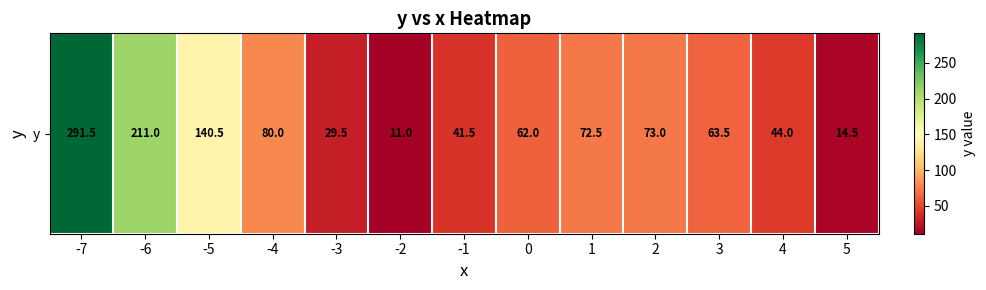

The chart shows a value of 185.5 at -7. True or false?

False